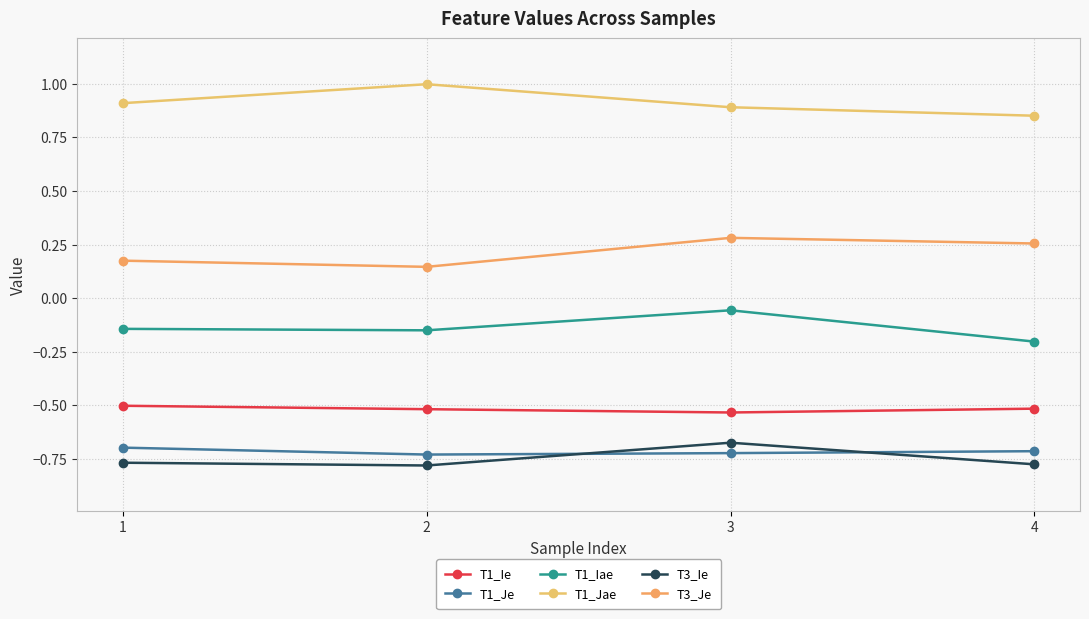

What is the approximate value of T1_Jae at 1?

0.9